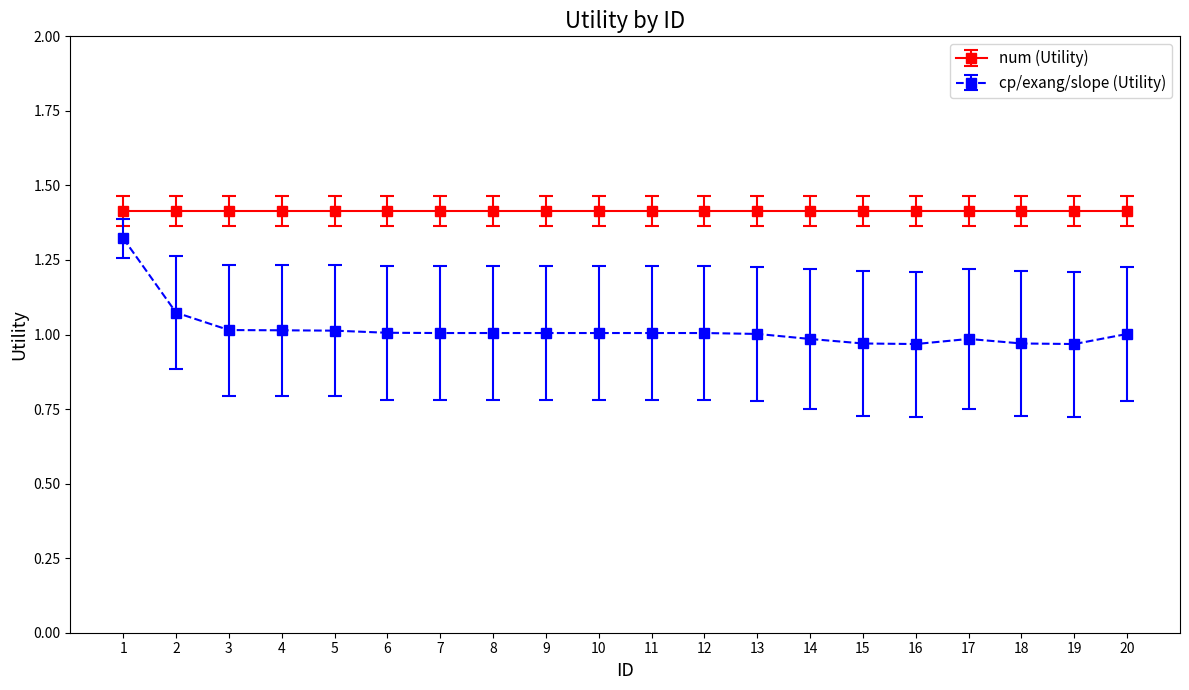

Which series has the widest spread of values?

cp/exang/slope (Utility)